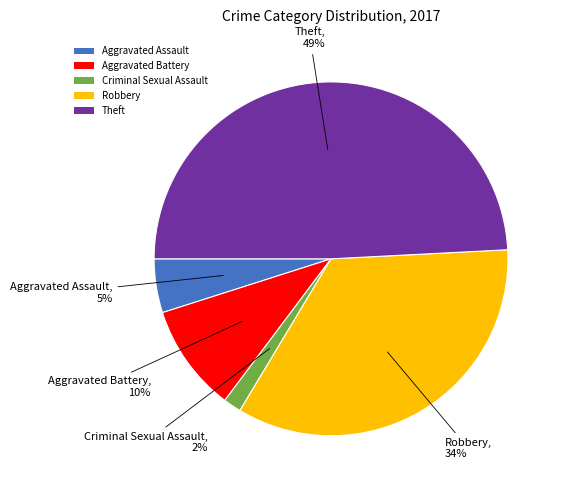

Is it true that Aggravated Assault is 5% of the pie?

True